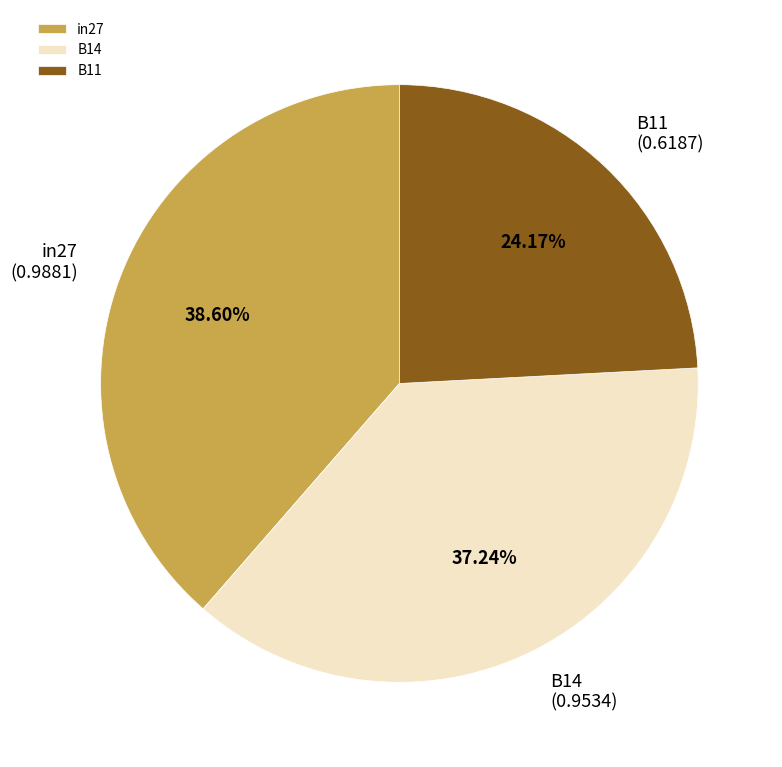

Which slice is the largest?

in27